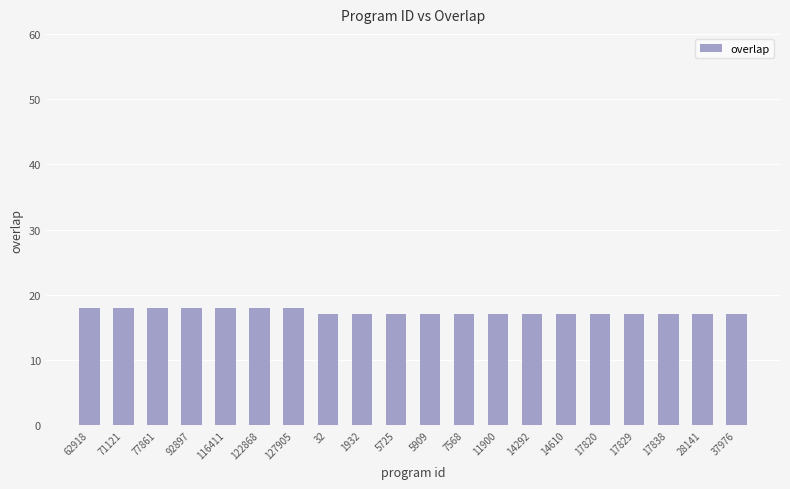

Is it true that the value at 14292 is 17?

True